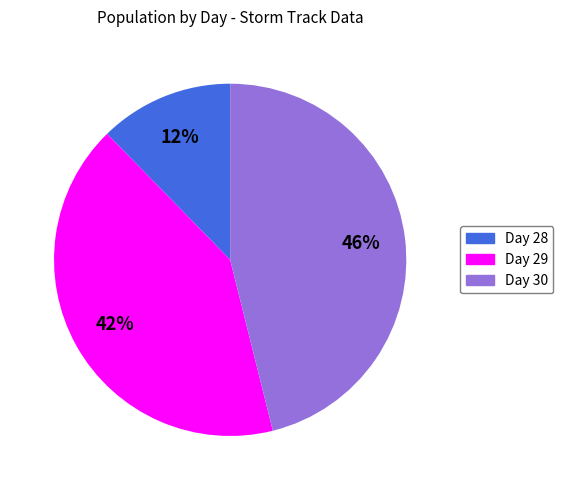

True or false: Day 29 accounts for 48% of the total.

False